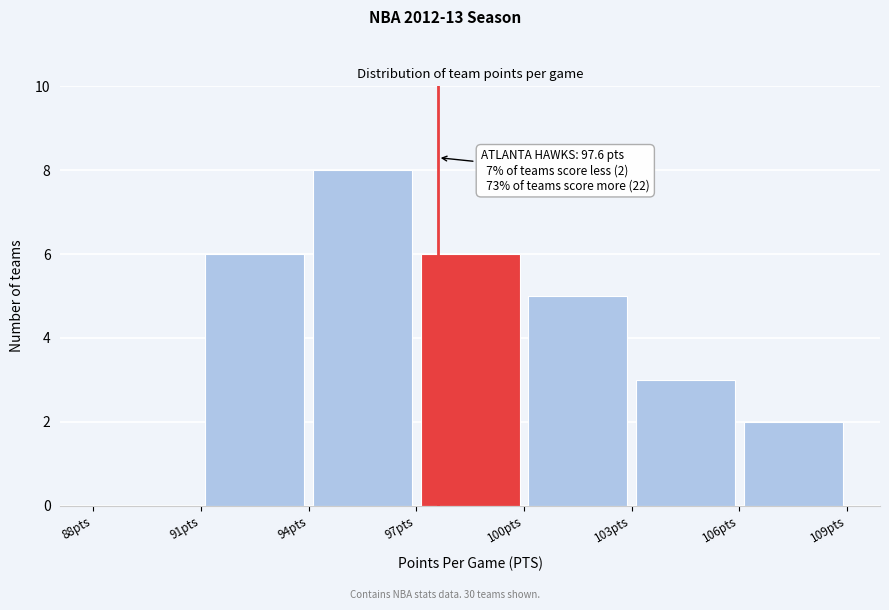

Over which range of the x-axis is the bar tallest?

94 to 97